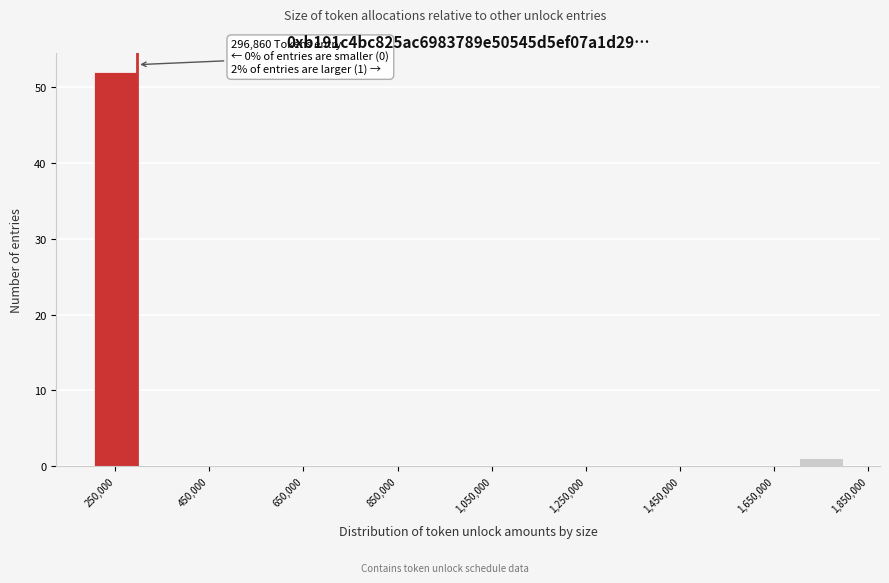

Over which range of the x-axis is the bar tallest?

200000 to 300000